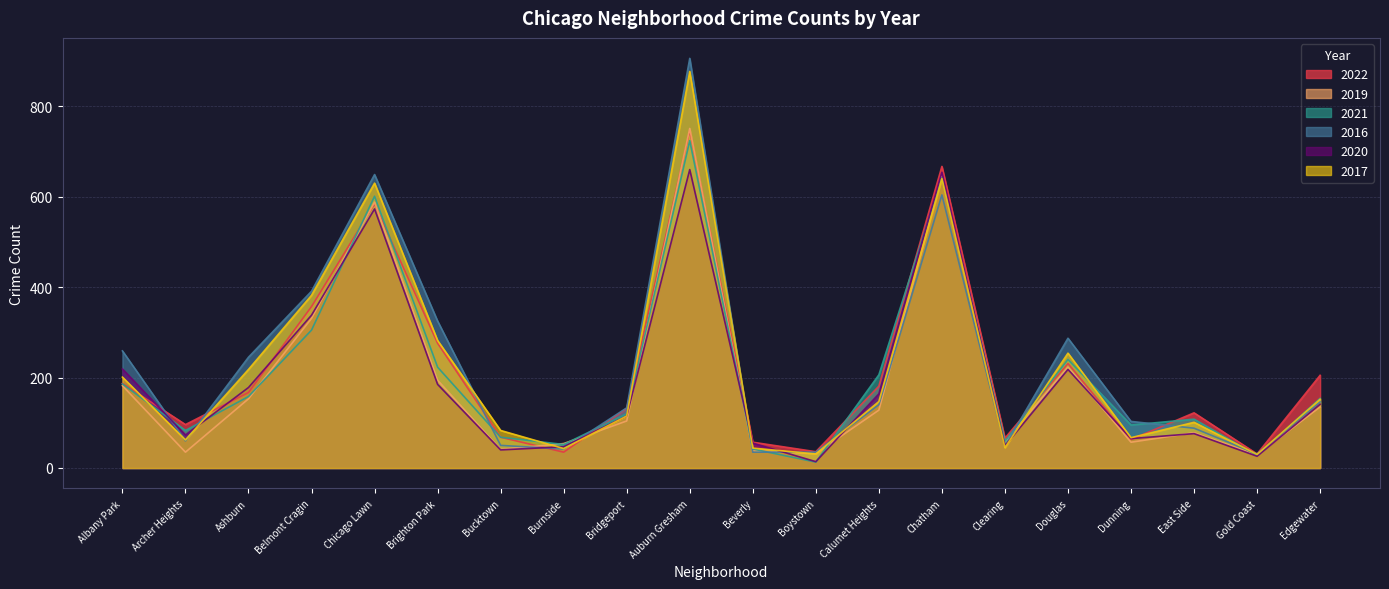

Rank the series by their maximum value, from lowest to highest.

2020, 2021, 2022, 2019, 2017, 2016